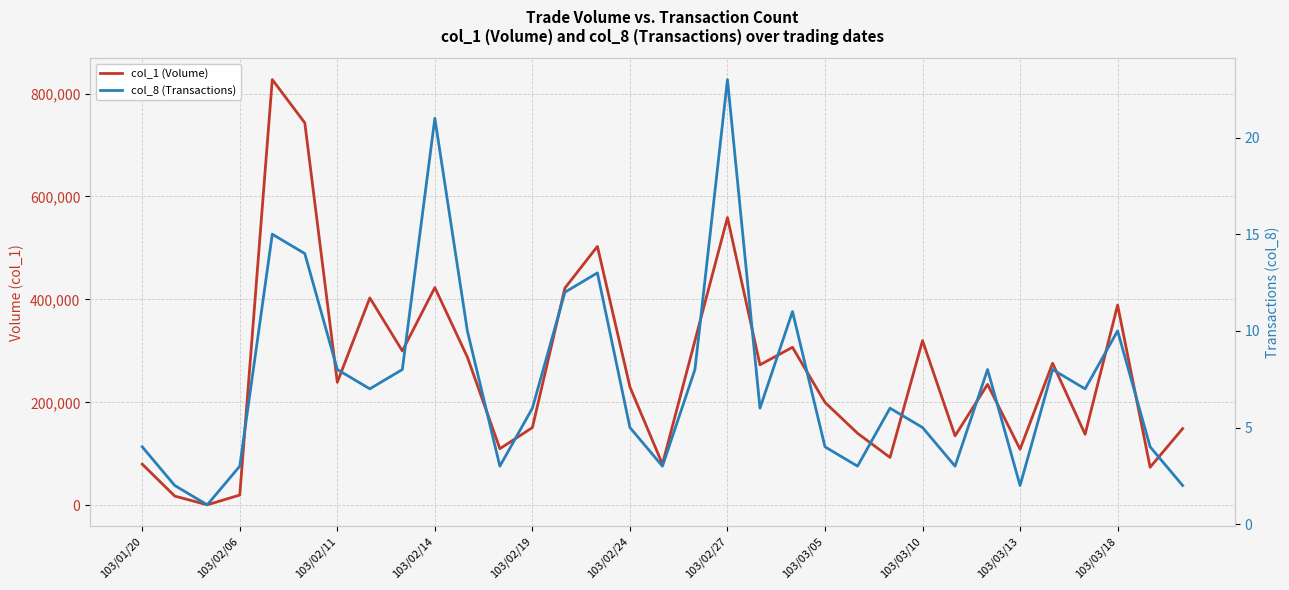

What is the total value across all series at 17?

320008